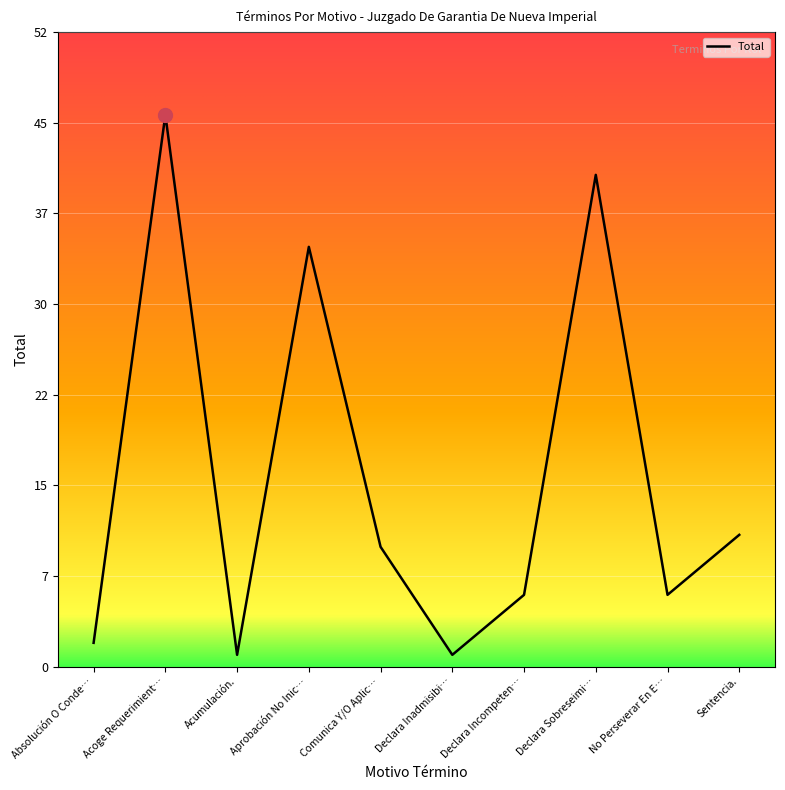

At which label does the data first exceed 10?

Acoge Requerimient…